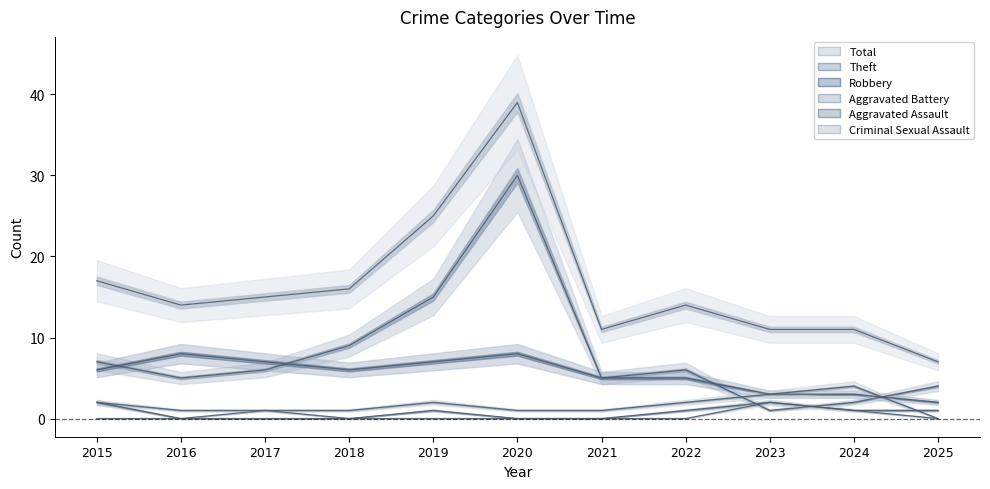

The Criminal Sexual Assault series shows 0 at 2019. True or false?

True